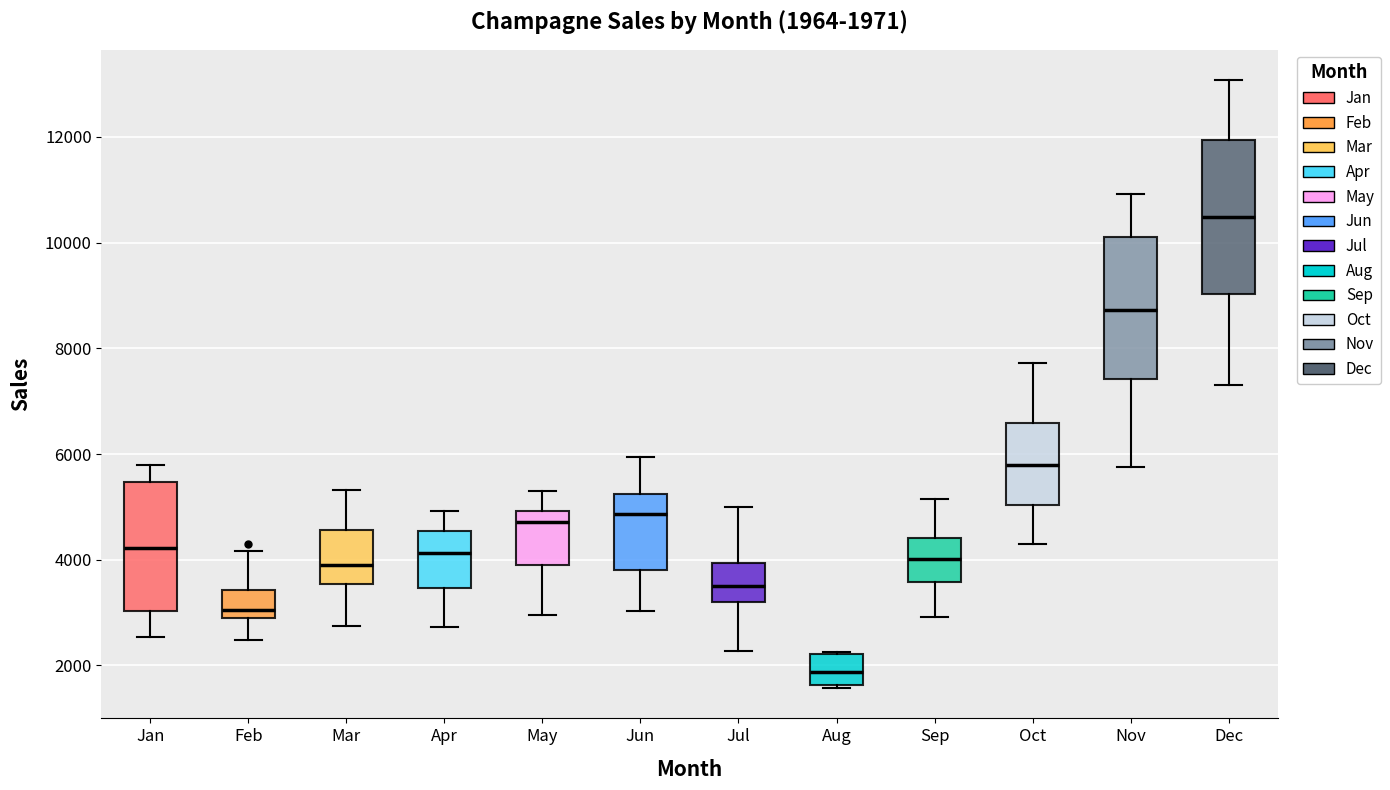

Which box is the tallest, from its lower edge to its upper edge?

Dec